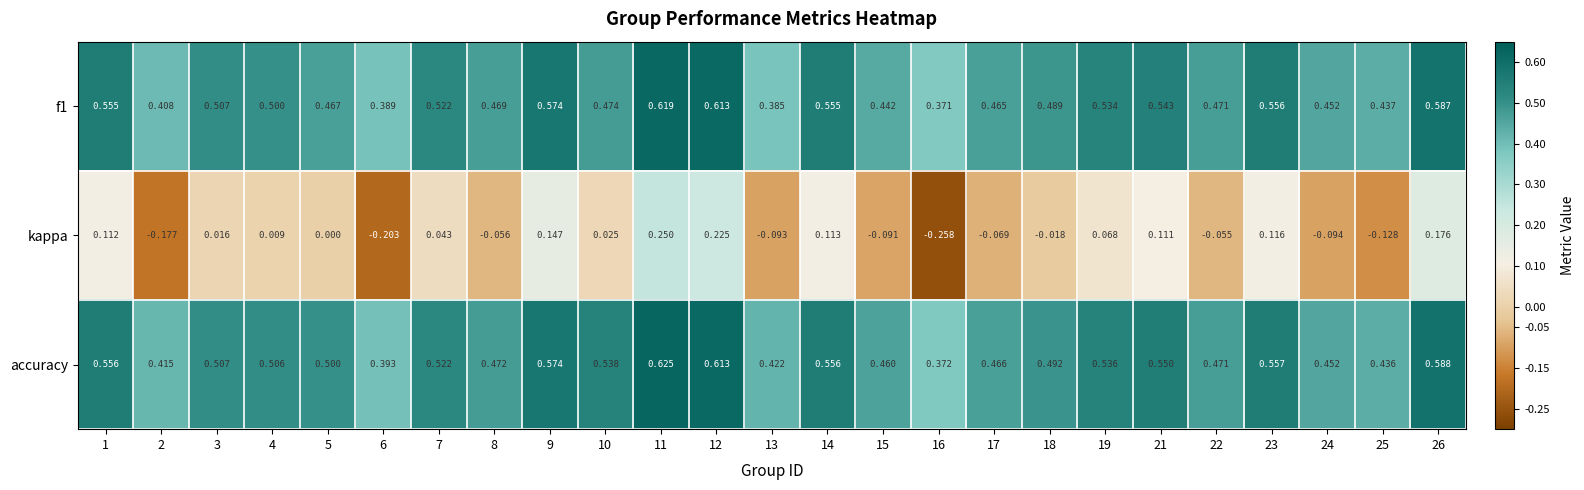

Which series has the widest spread of values?

kappa